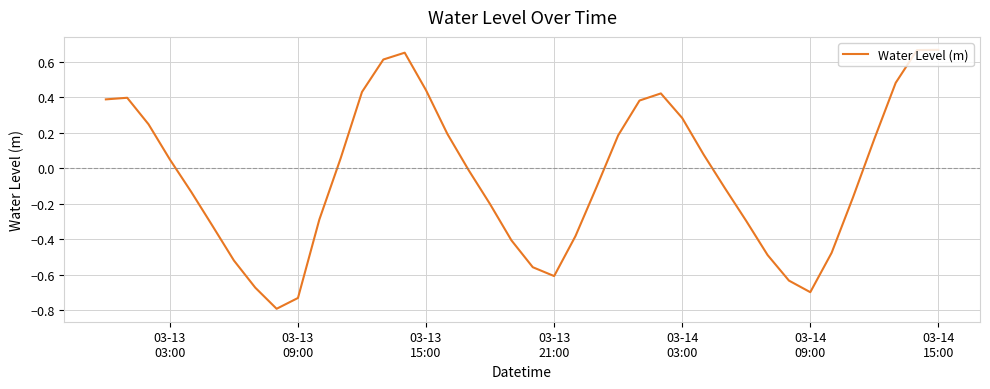

What is the smallest value displayed?

-0.8